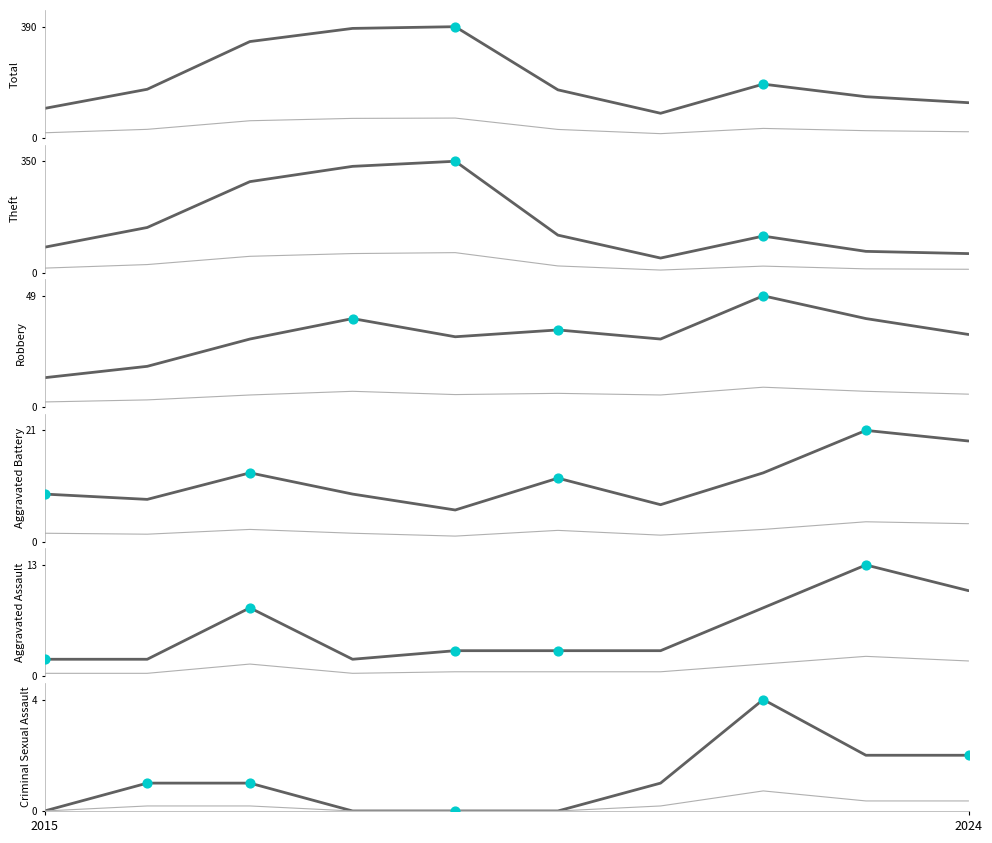

Which series contains the highest Y value?

Total